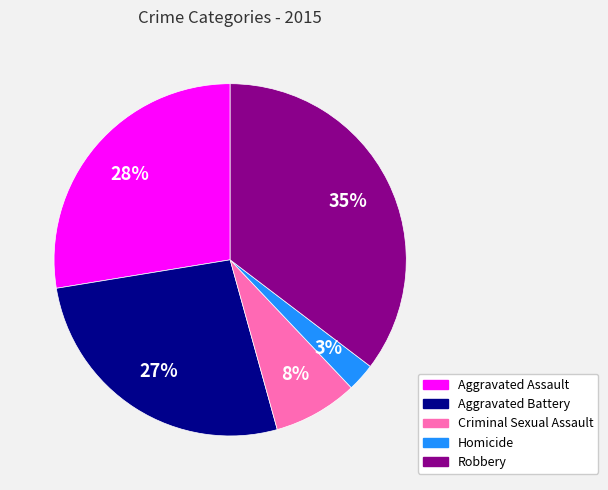

Which slice is the largest?

Robbery